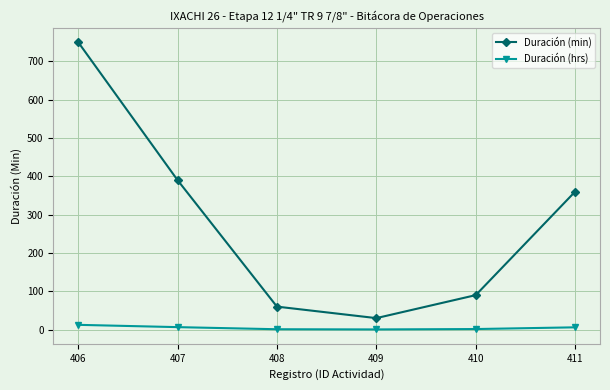

At which category is the sum across all series the highest?

406